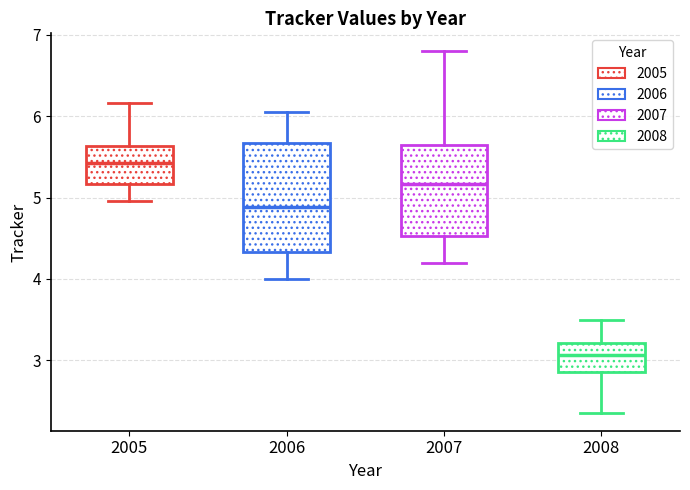

Reading left to right, read every box against the y-axis: the position of its median line, the range the box covers, and the ends of its whiskers. The values are not printed on the chart, so give them approximately, as read against the axis.

2005: median 5.4, box 5.2 to 5.6, whiskers 5.0 to 6.2
2006: median 4.9, box 4.3 to 5.7, whiskers 4.0 to 6.0
2007: median 5.2, box 4.5 to 5.6, whiskers 4.2 to 6.8
2008: median 3.1, box 2.9 to 3.2, whiskers 2.4 to 3.5